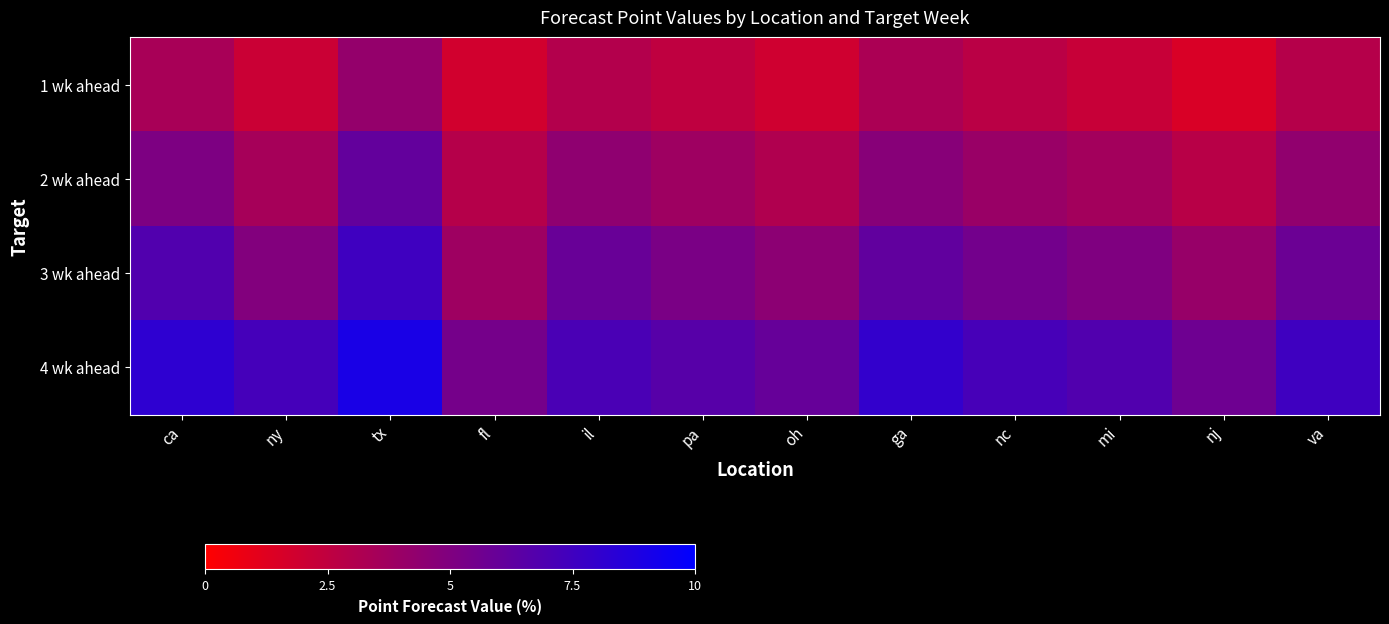

List the series in order of their overall mean, highest first.

4 wk ahead, 3 wk ahead, 2 wk ahead, 1 wk ahead